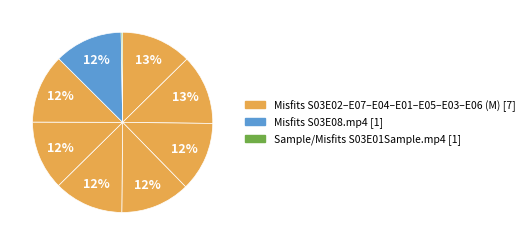

Which slice is the smallest?

Sample/Misfits S03E01Sample.mp4